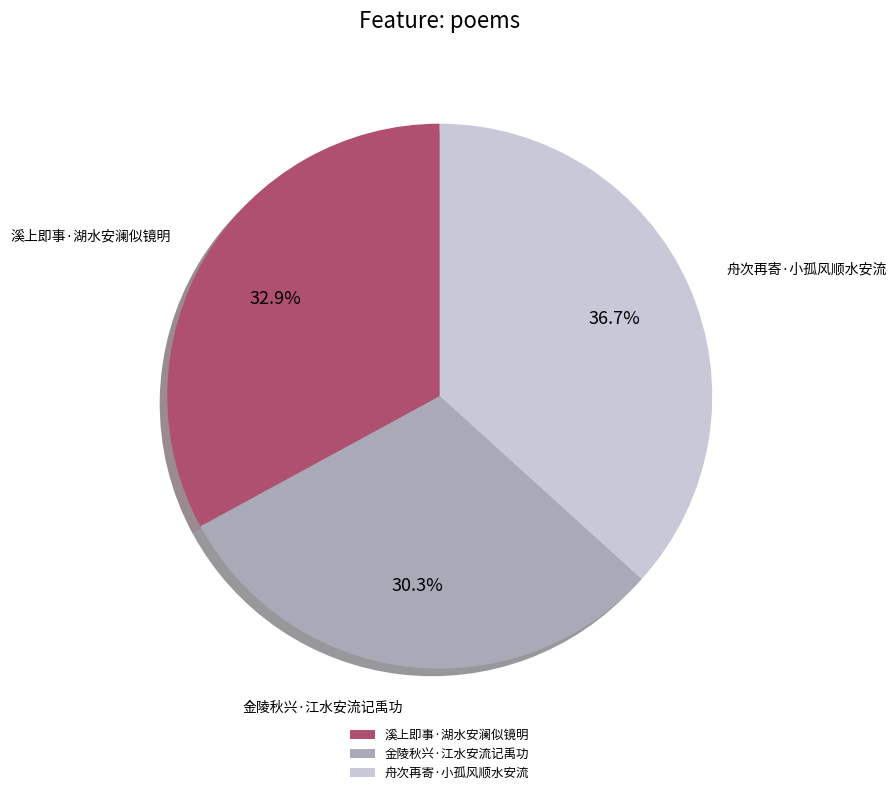

Does any single category account for the majority?

No